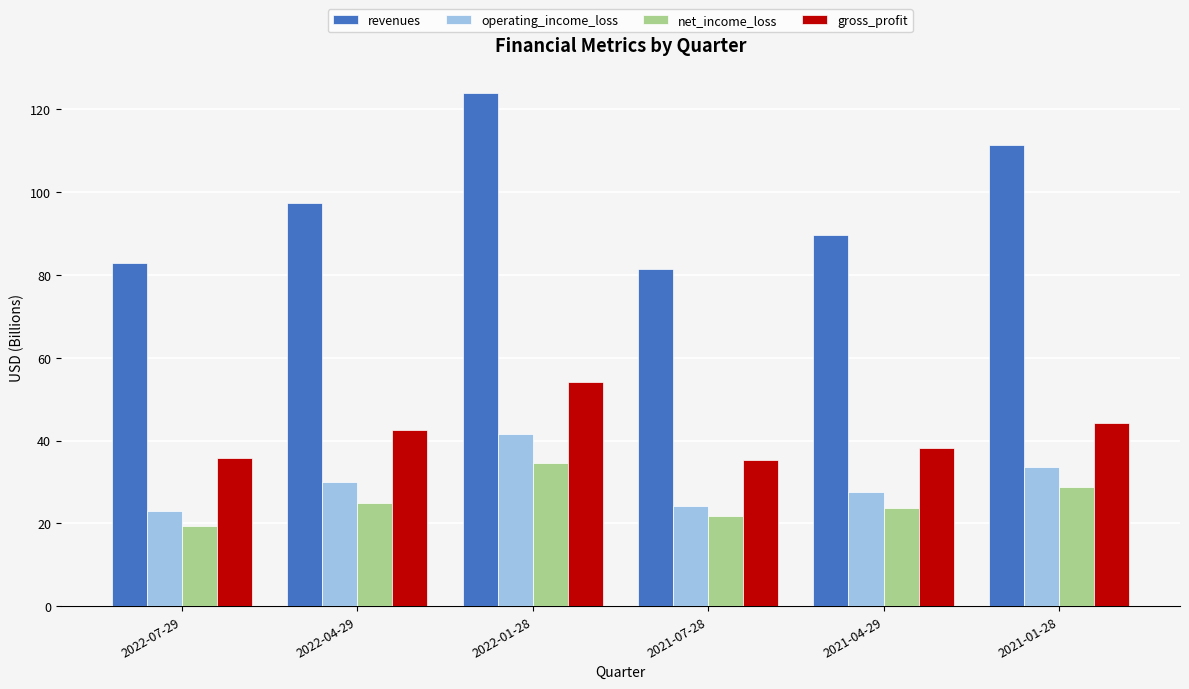

Which series has the largest range (max minus min)?

revenues